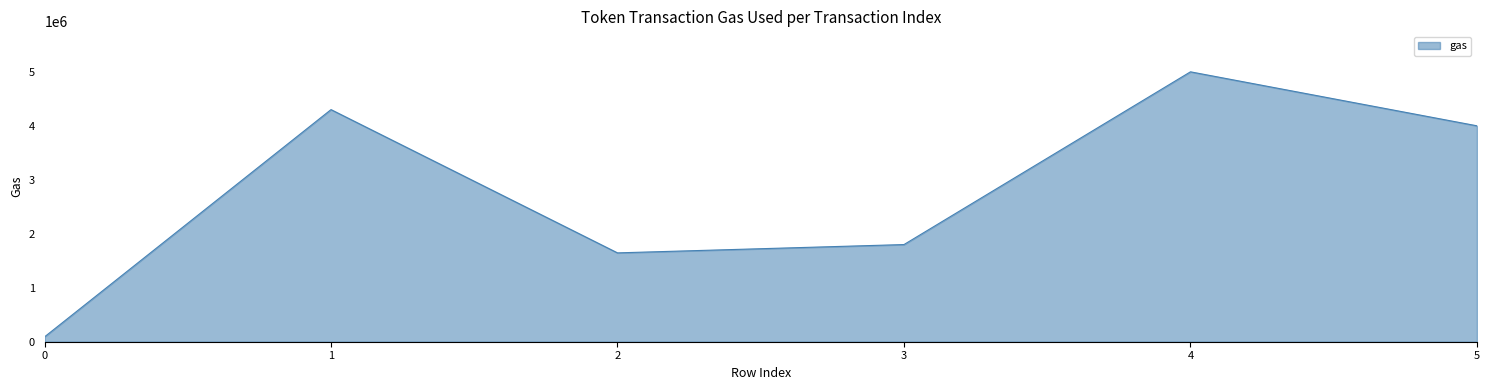

Rank the categories by value from highest to lowest.

4, 1, 5, 3, 2, 0